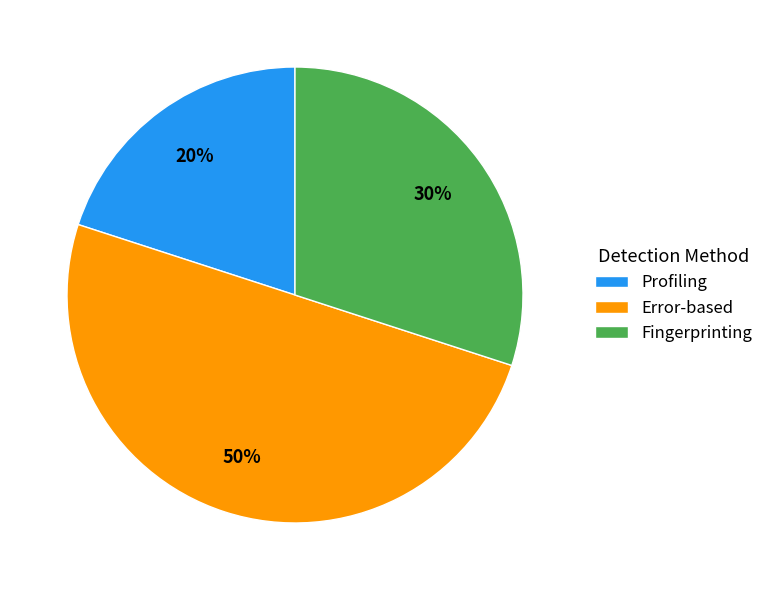

Is it true that Error-based is 63% of the pie?

False